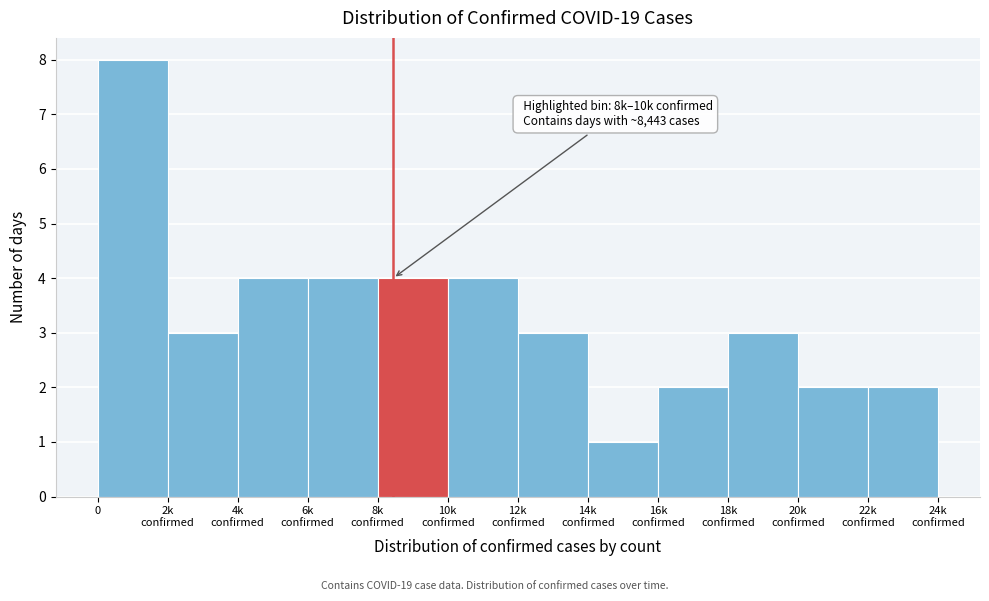

Reading left to right, extract all data points from this chart.

8	3	4	4	4	4	3	1	2	3	2	2